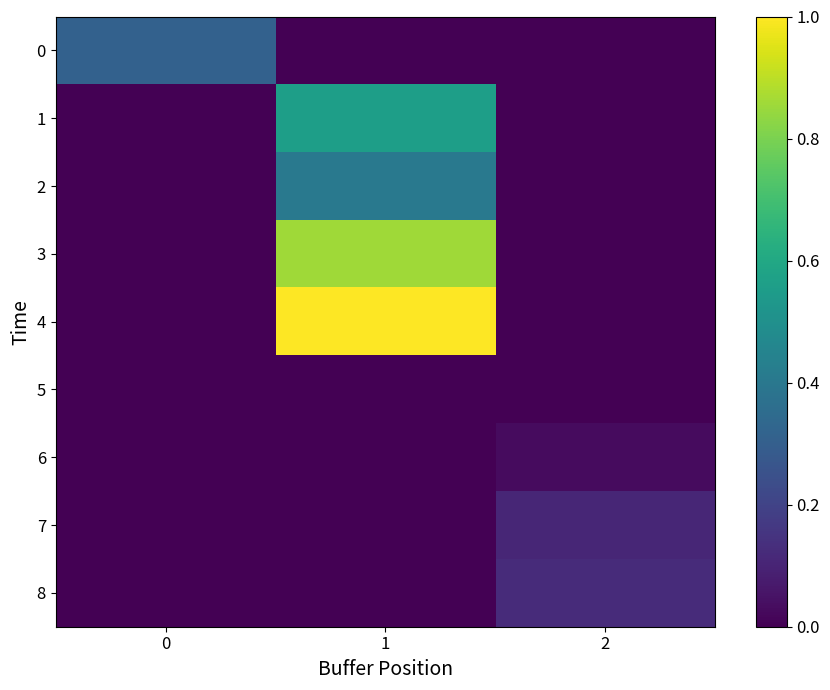

At 2, list the series in order from largest to smallest.

8, 7, 6, 0, 1, 2, 3, 4, 5